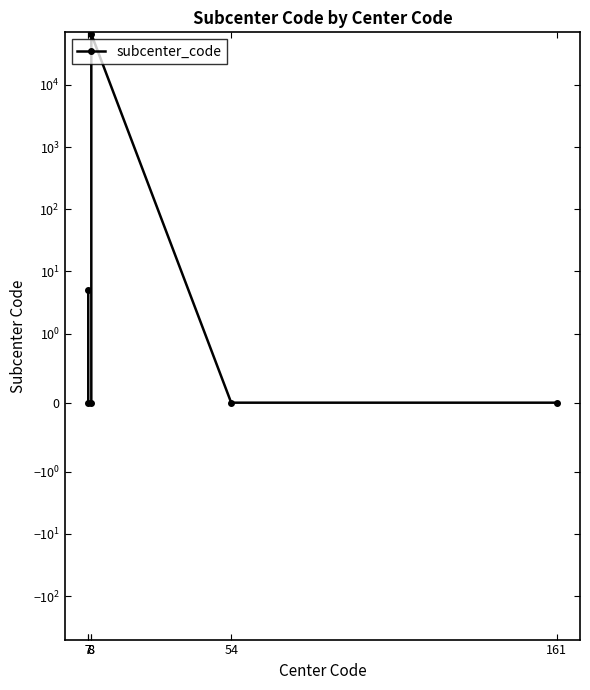

Rank the categories by value from lowest to highest.

7, 8, 54, 161, 7, 8